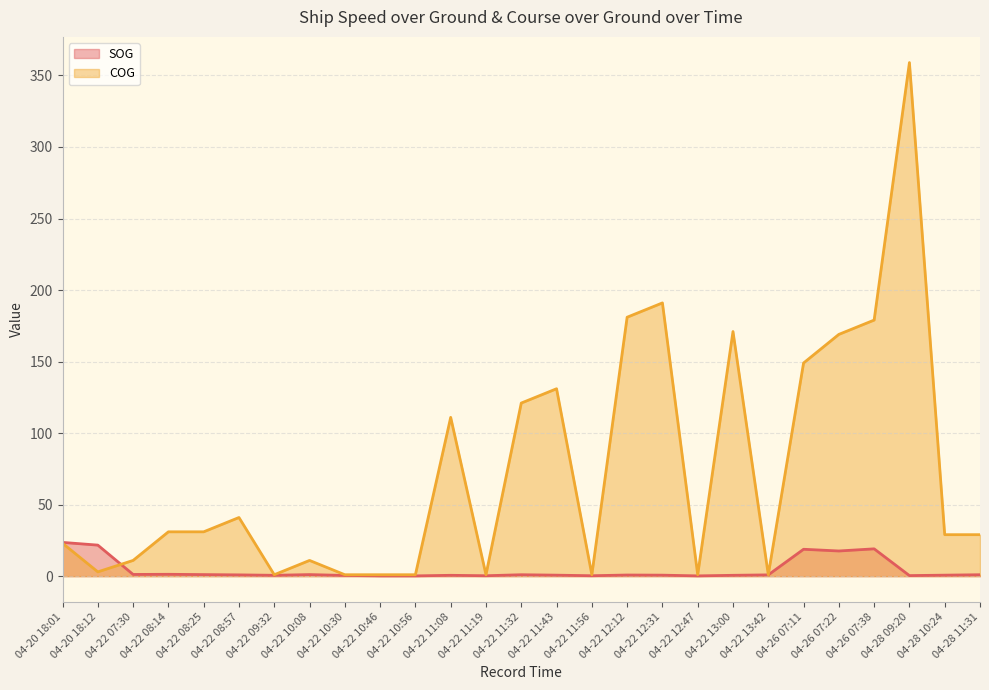

What value does the SOG (line) series have at 04-22 12:47?

0.2